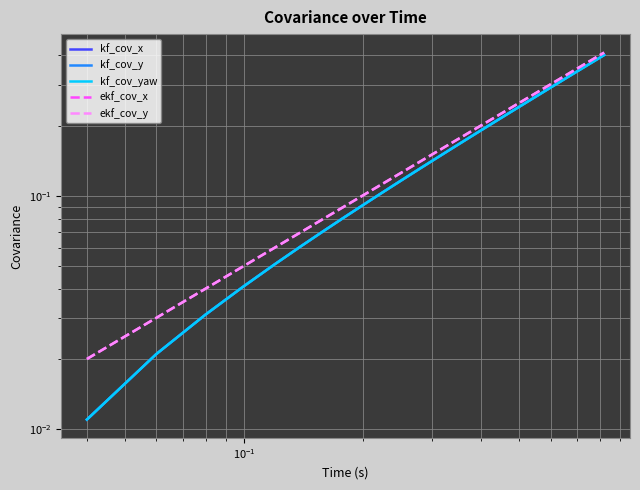

What is the value of the kf_cov_y point at the 11th from the left?

0.1